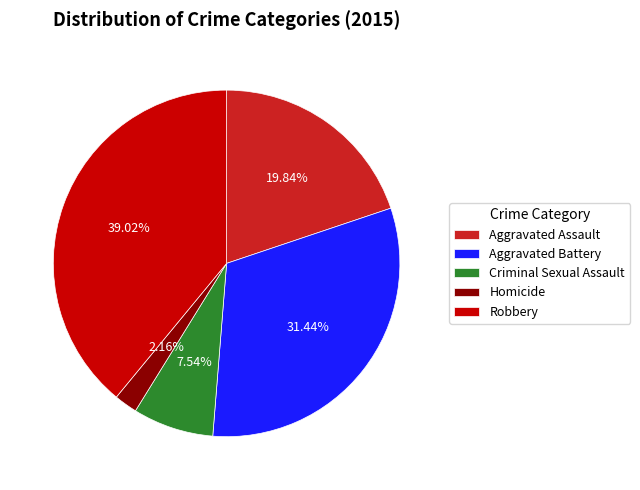

Which category has the smallest portion of the pie?

Homicide